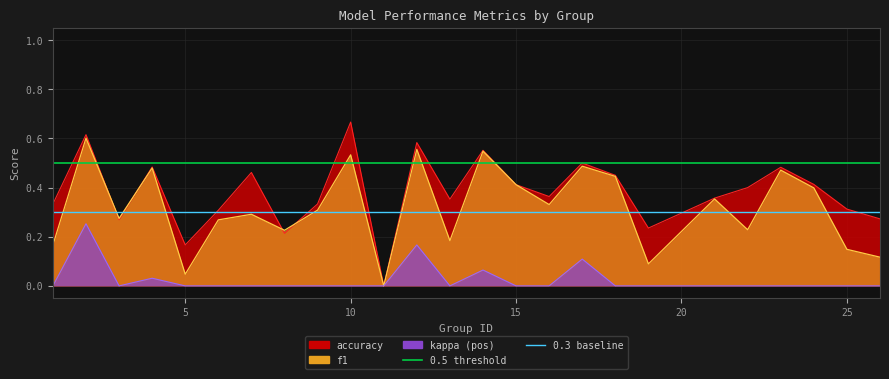

The value of 0.5 threshold at 5 is 0.5. True or false?

True